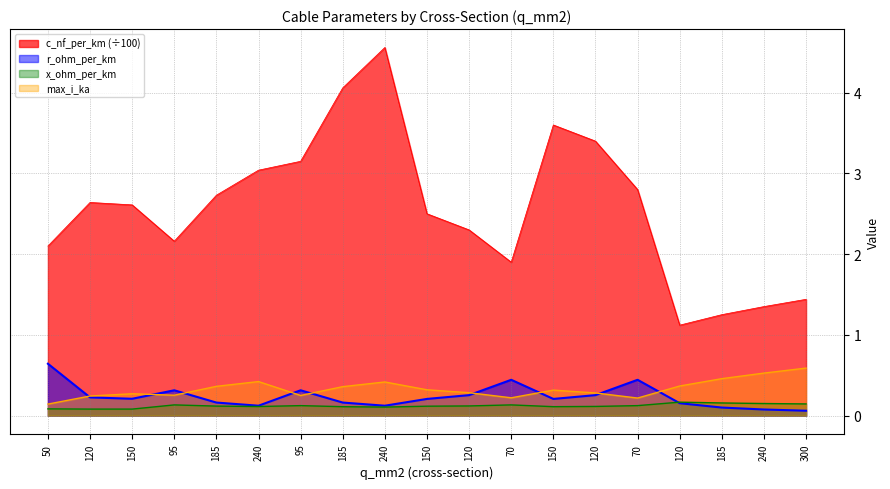

Reading left to right, transcribe all the data shown in this chart.

r_ohm_per_km: 50=0.6	120=0.2	150=0.2	95=0.3	185=0.2	240=0.1	95=0.3	185=0.2	240=0.1	150=0.2	120=0.3	70=0.4	150=0.2	120=0.3	70=0.4	120=0.2	185=0.1	240=0.1	300=0.1
x_ohm_per_km: 50=0.1	120=0.1	150=0.1	95=0.1	185=0.1	240=0.1	95=0.1	185=0.1	240=0.1	150=0.1	120=0.1	70=0.1	150=0.1	120=0.1	70=0.1	120=0.2	185=0.2	240=0.1	300=0.1
max_i_ka: 50=0.1	120=0.2	150=0.3	95=0.3	185=0.4	240=0.4	95=0.2	185=0.4	240=0.4	150=0.3	120=0.3	70=0.2	150=0.3	120=0.3	70=0.2	120=0.4	185=0.5	240=0.5	300=0.6
c_nf_per_km: 50=2.1	120=2.6	150=2.6	95=2.2	185=2.7	240=3.0	95=3.1	185=4.1	240=4.6	150=2.5	120=2.3	70=1.9	150=3.6	120=3.4	70=2.8	120=1.1	185=1.2	240=1.4	300=1.4